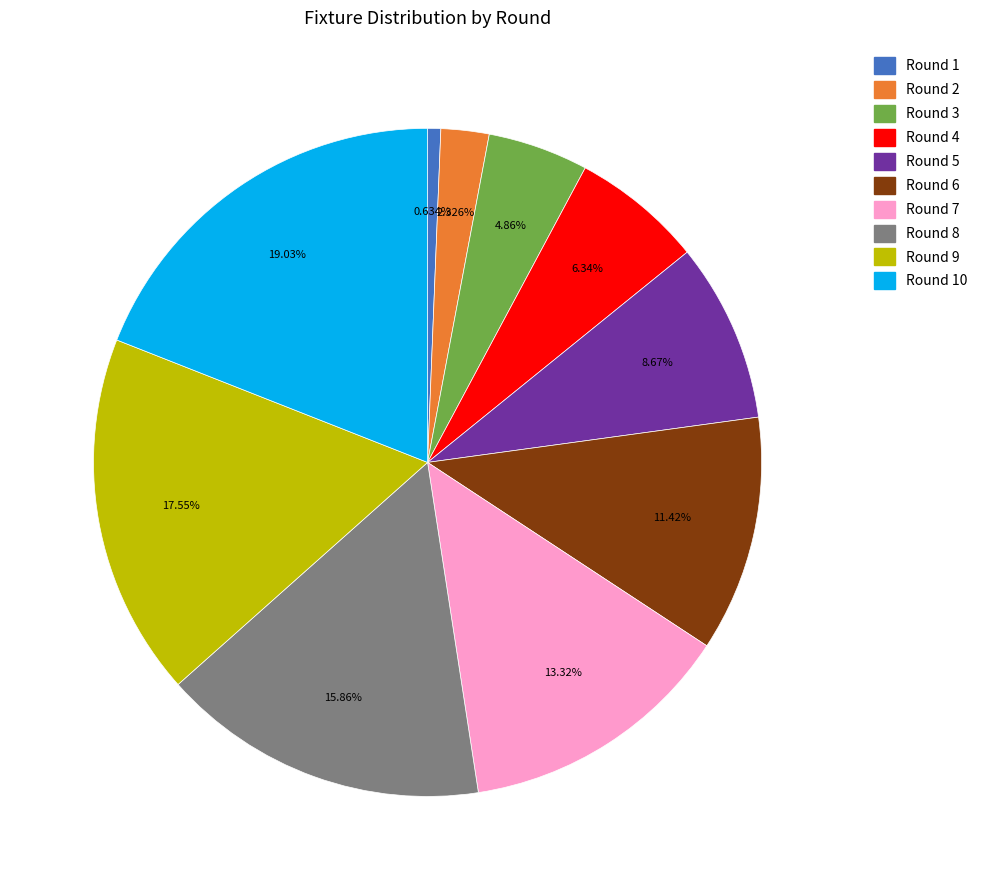

How many segments does this pie chart have?

10